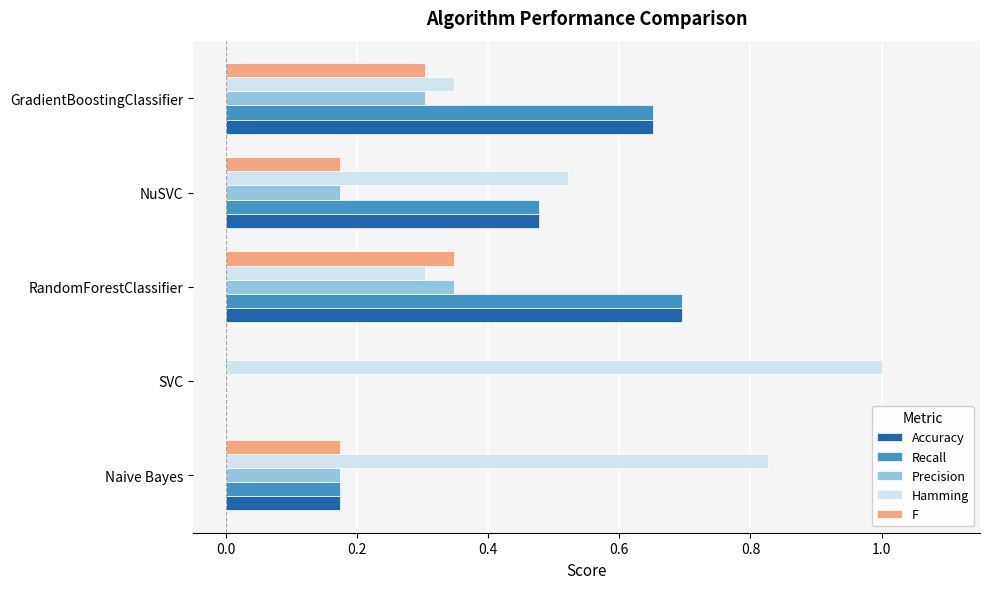

Is it true that Hamming equals 1.0 at SVC?

True